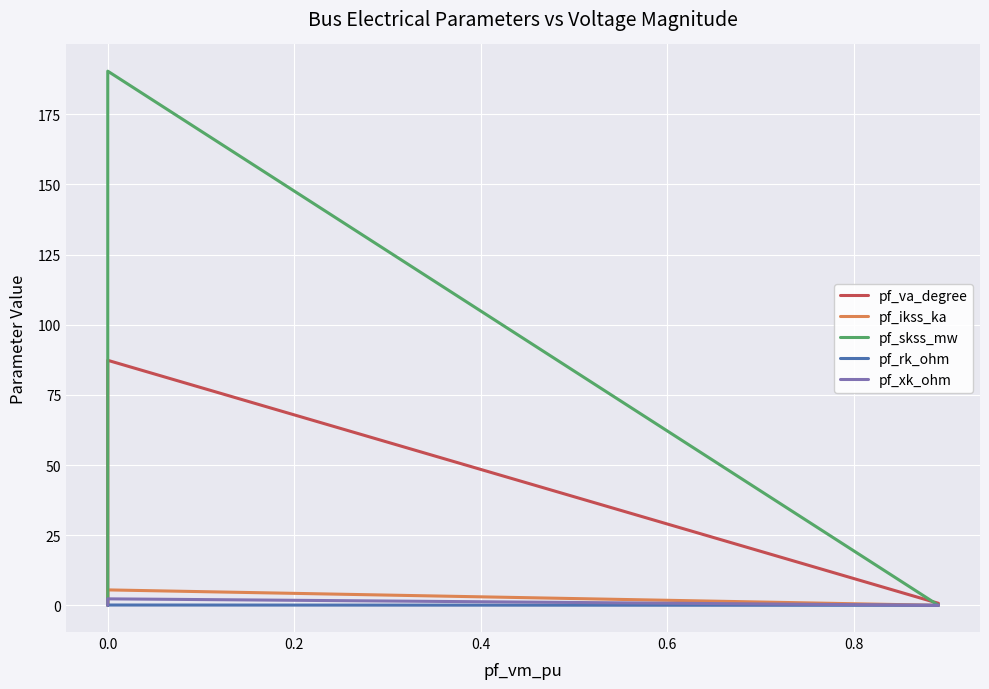

Reading right to left, list all the values displayed in this chart.

pf_va_degree: 0.7	87.3	0.0	0.0	0.0
pf_ikss_ka: 0.0	5.5	0.0	0.0	0.0
pf_skss_mw: 0.0	190.4	0.0	0.0	0.0
pf_rk_ohm: 0.0	0.1	0.0	0.0	0.0
pf_xk_ohm: 0.0	2.3	0.0	0.0	0.0